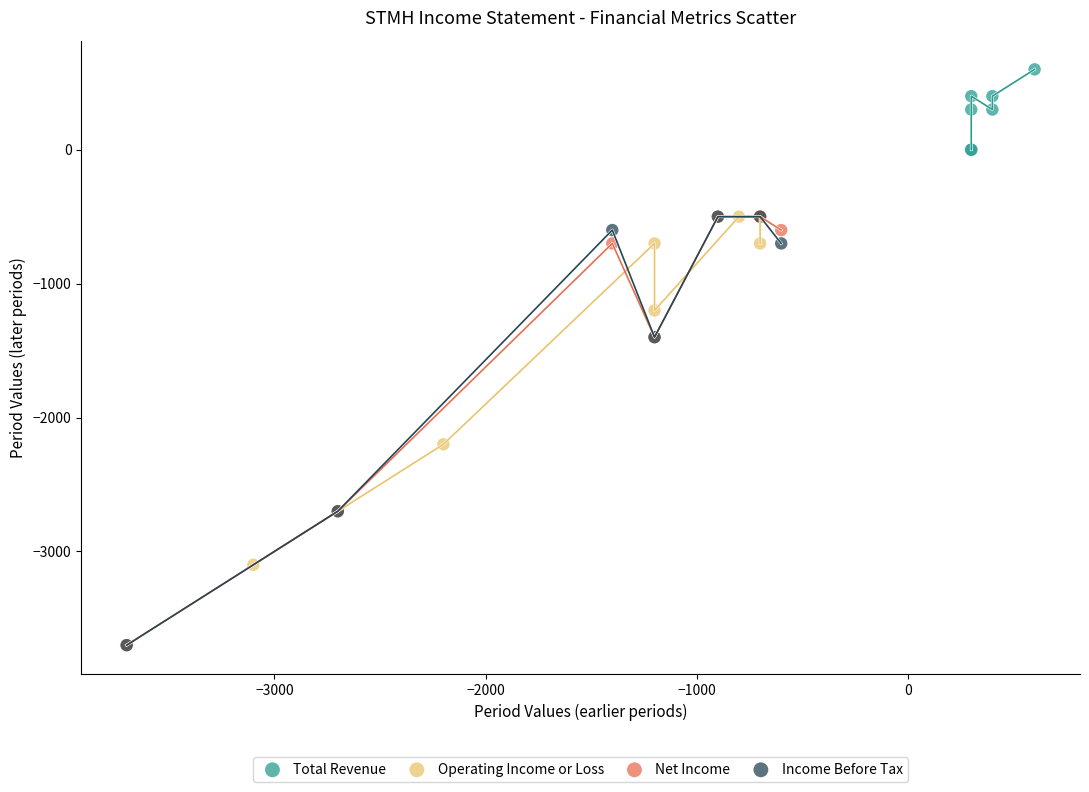

Which series contains the highest Y value?

Total Revenue